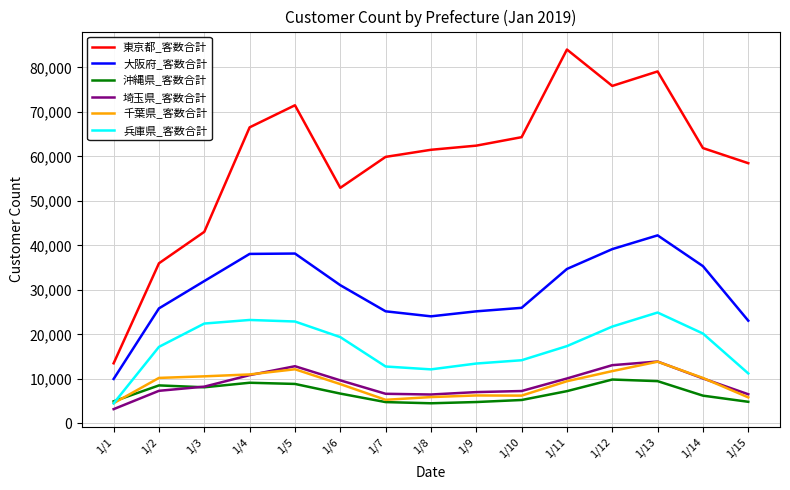

What is the difference between the highest and lowest values at 1/3?

34916